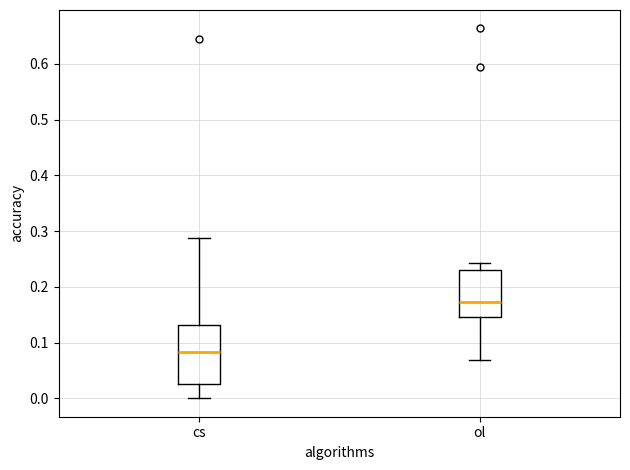

Which box is the tallest, from its lower edge to its upper edge?

cs